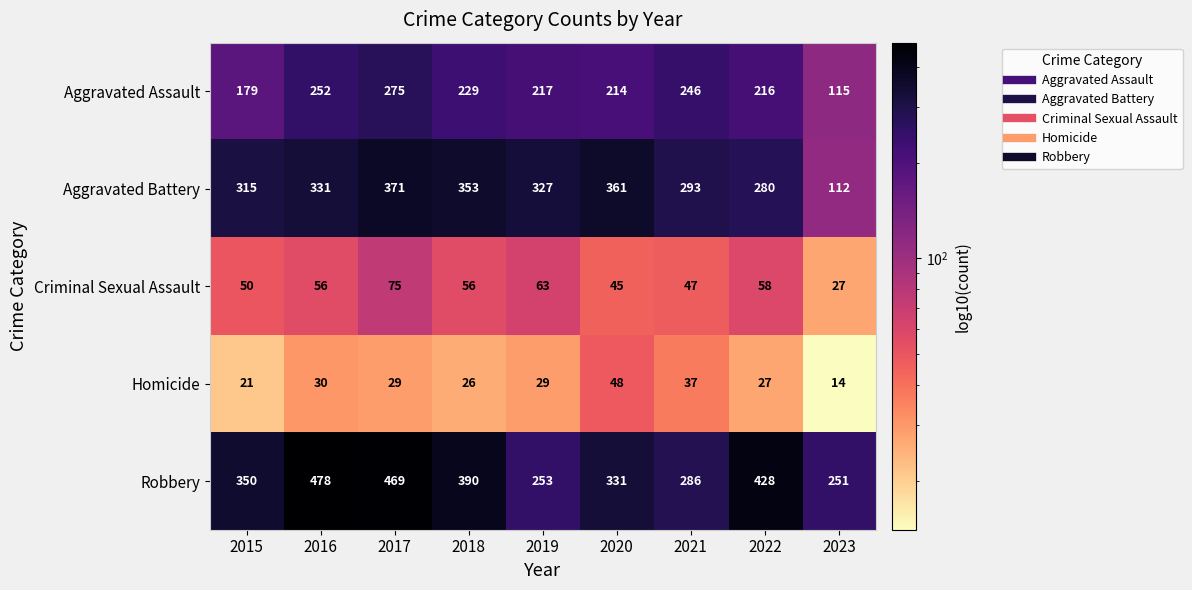

Which label corresponds to the largest value in the chart?

2016